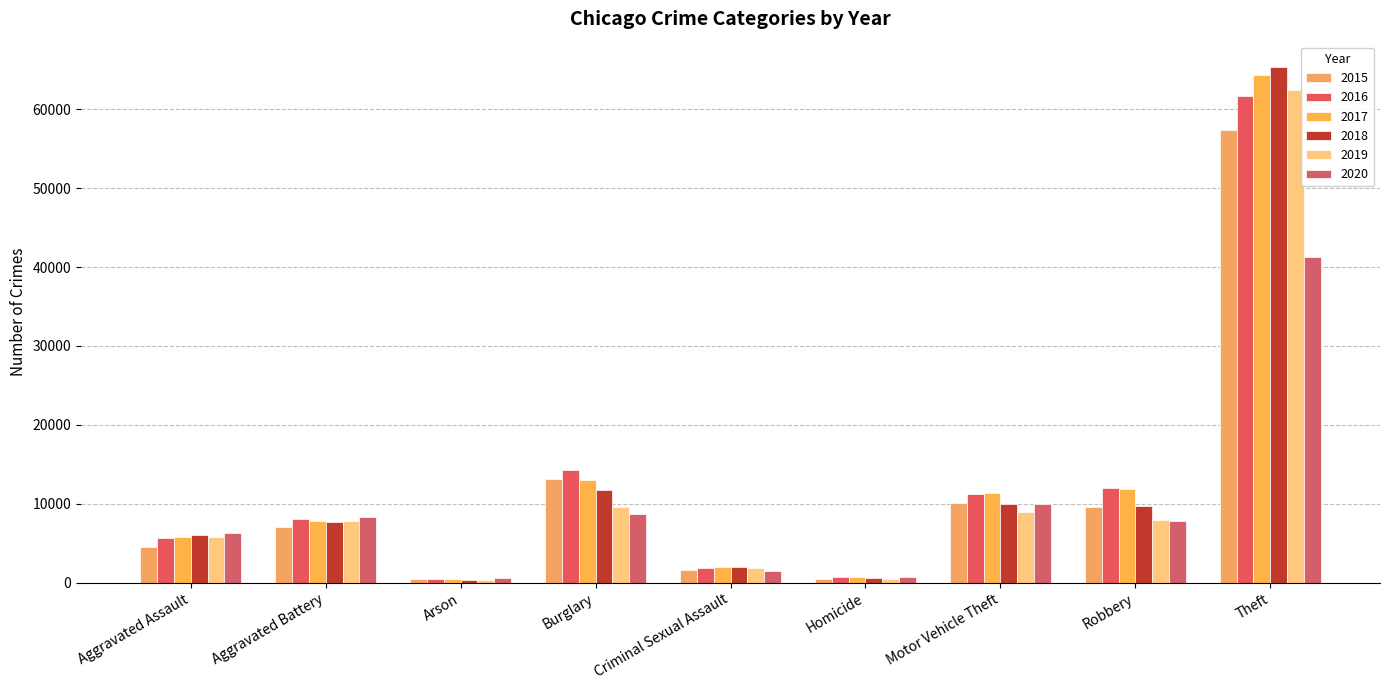

Which label corresponds to the smallest value in the chart?

Arson